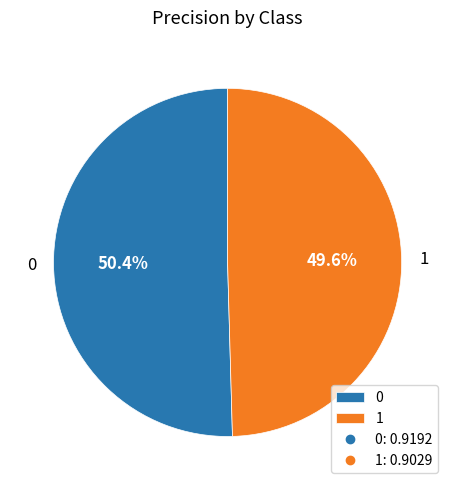

Rank the categories by value from lowest to highest.

1, 0